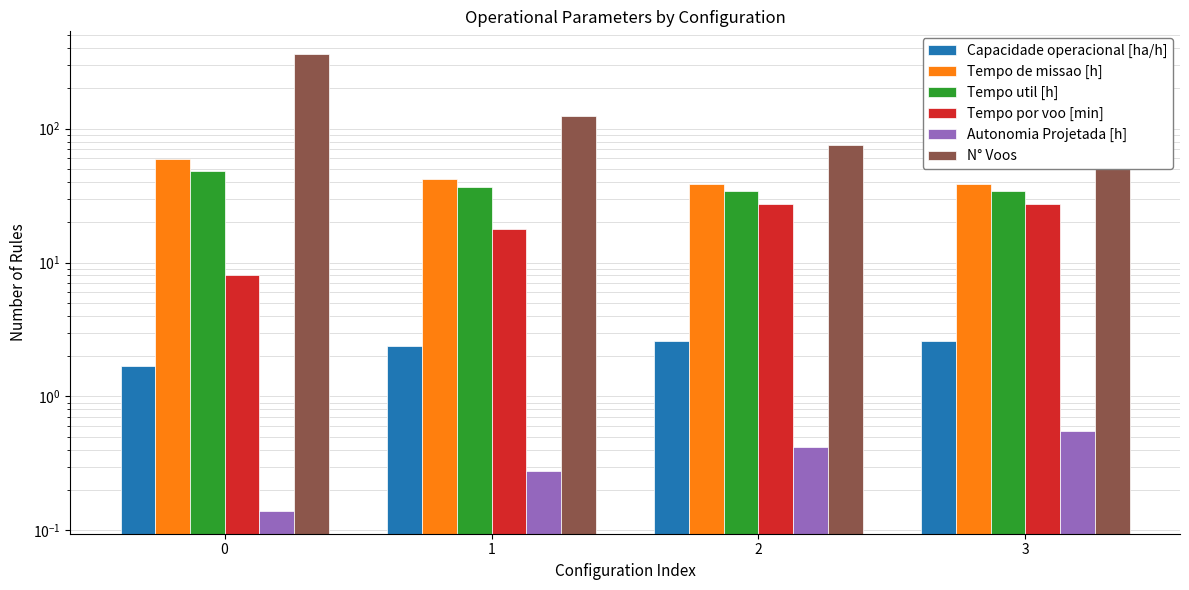

List the series in order of their peak value, highest first.

N° Voos, Tempo de missao [h], Tempo util [h], Tempo por voo [min], Capacidade operacional [ha/h], Autonomia Projetada [h]